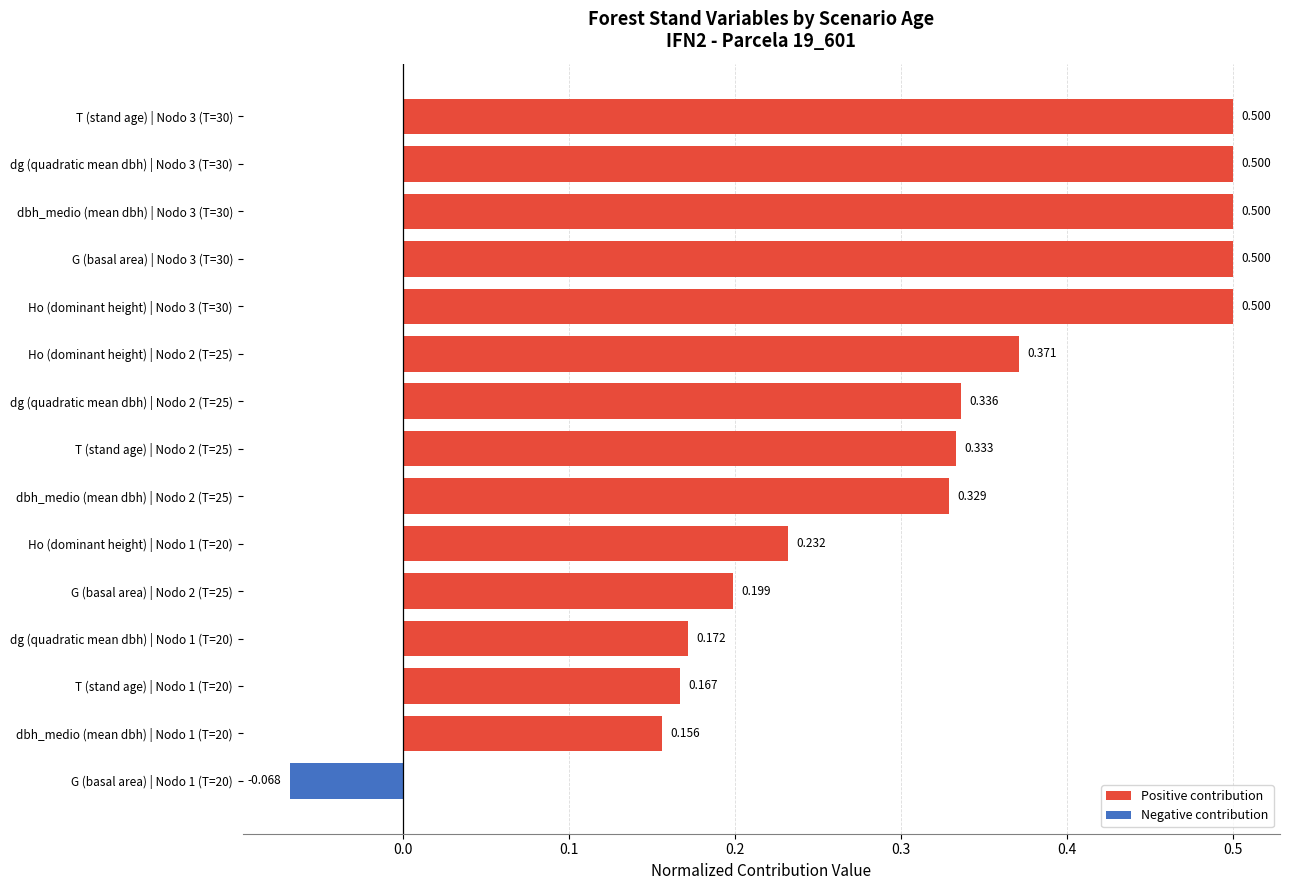

What is the sum of all values?

4.7